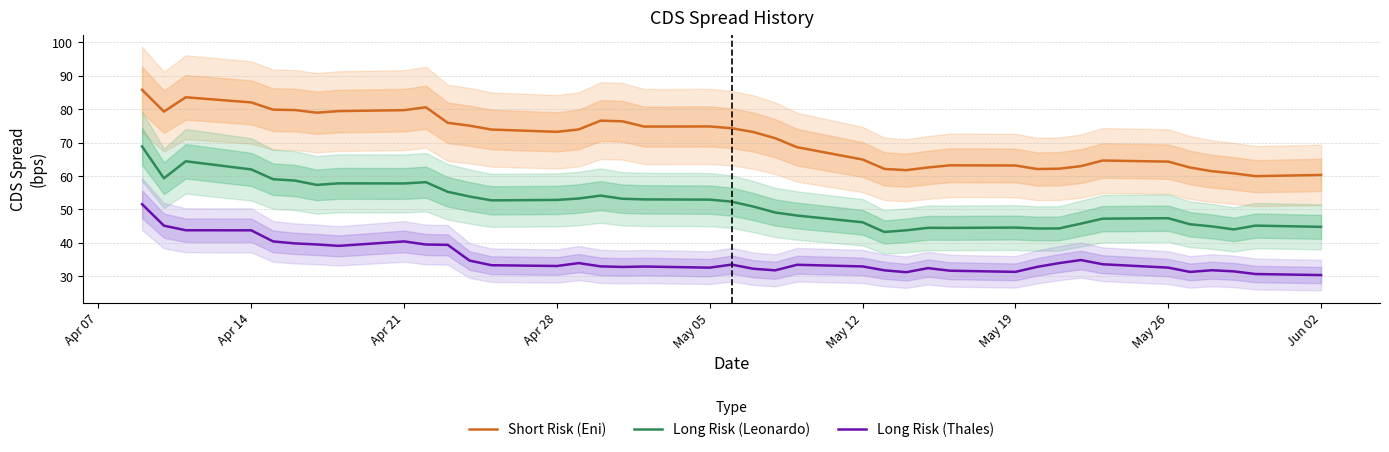

How many lines are shown in the chart?

3